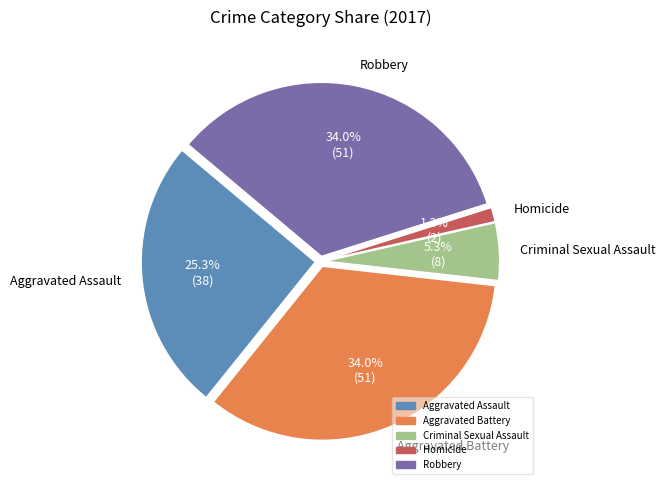

To the nearest percent, what portion does Robbery represent?

34%